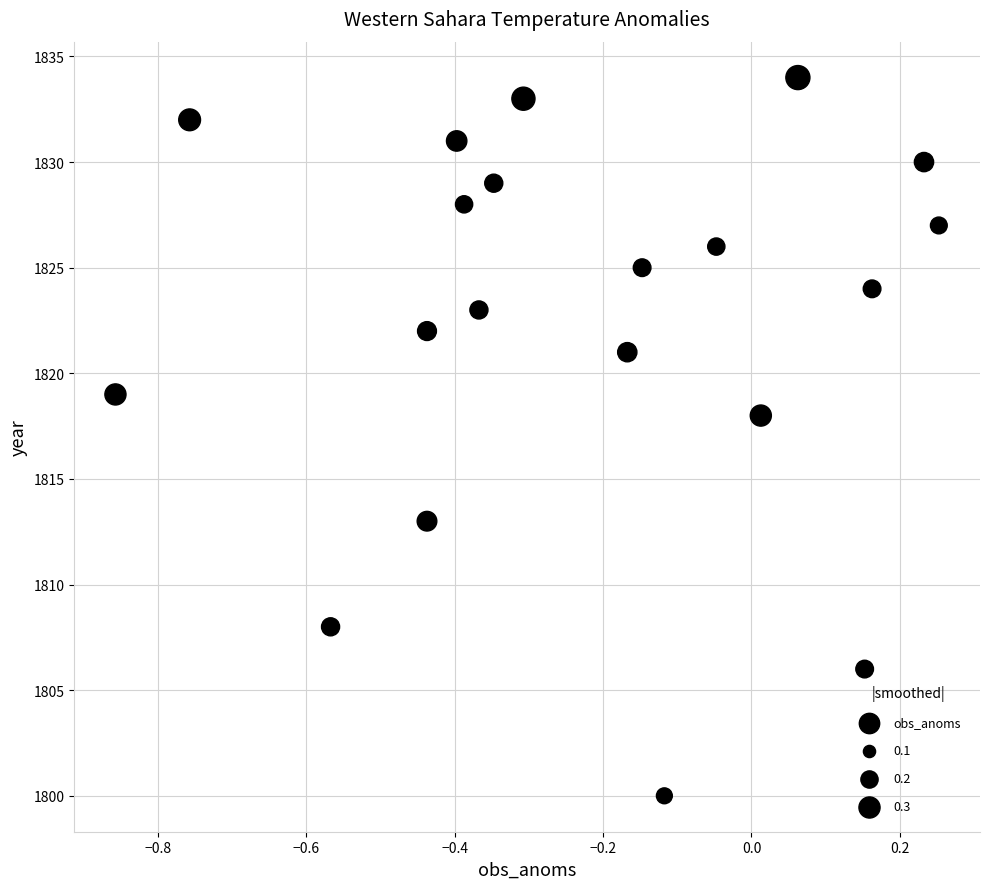

What is the range of Y values (max minus min)?

34